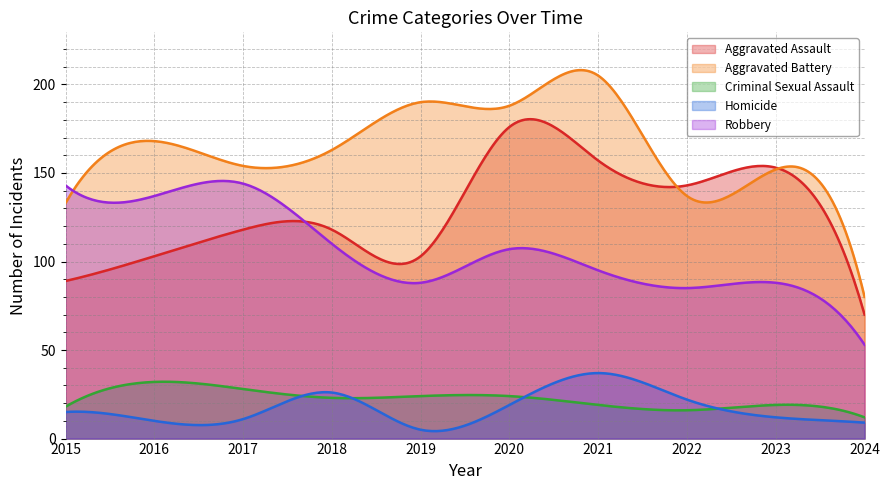

How many data points in Robbery are less than 107?

5